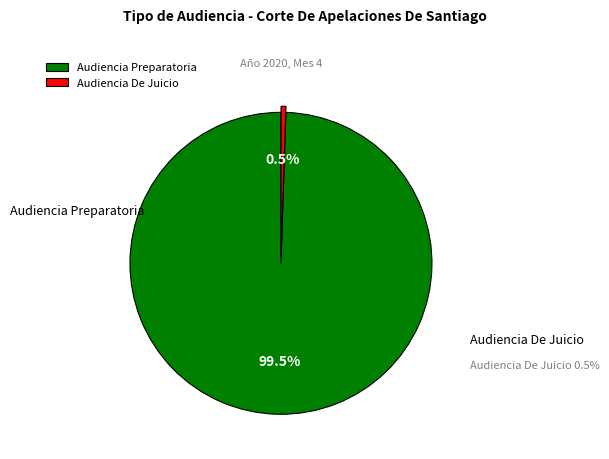

Is it true that Audiencia De Juicio is 1% of the pie?

True